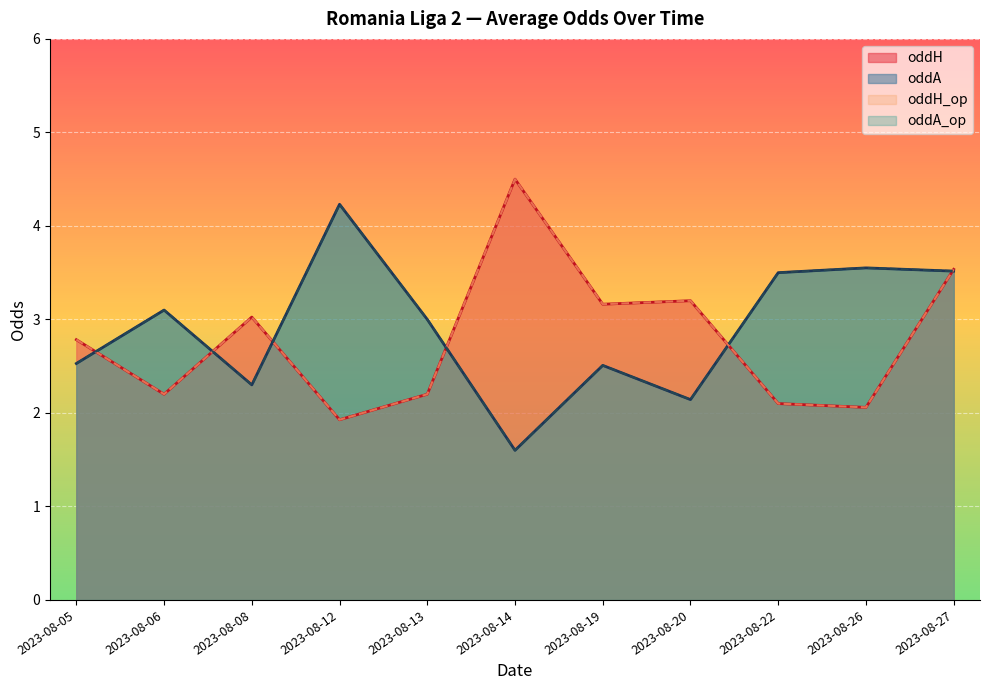

True or false: oddH_op and oddH intersect in this chart.

False